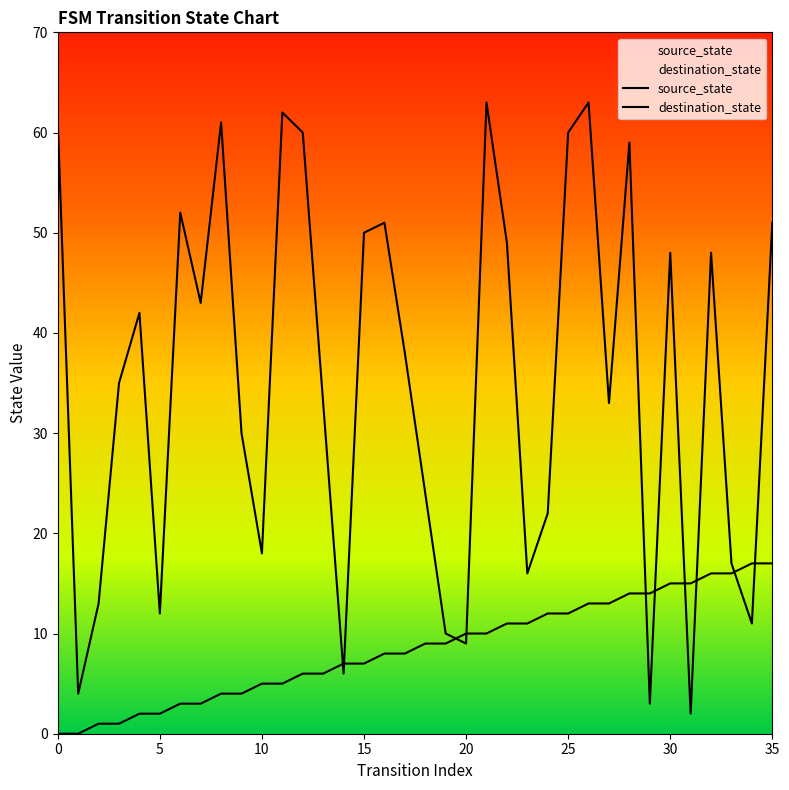

Is the value of destination_state at 9 greater than the value of source_state at 23?

Yes